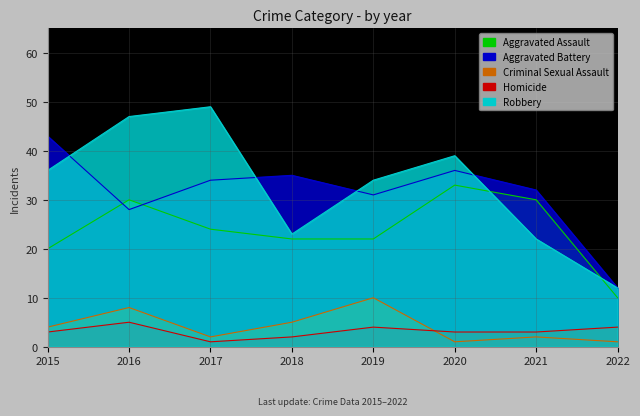

At 2017, list the series in order from largest to smallest.

Robbery, Aggravated Battery, Aggravated Assault, Criminal Sexual Assault, Homicide